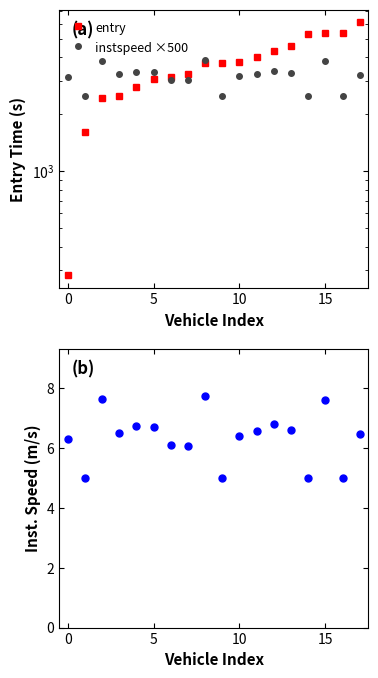

What is the difference between the highest and lowest values at 14?

5291.5